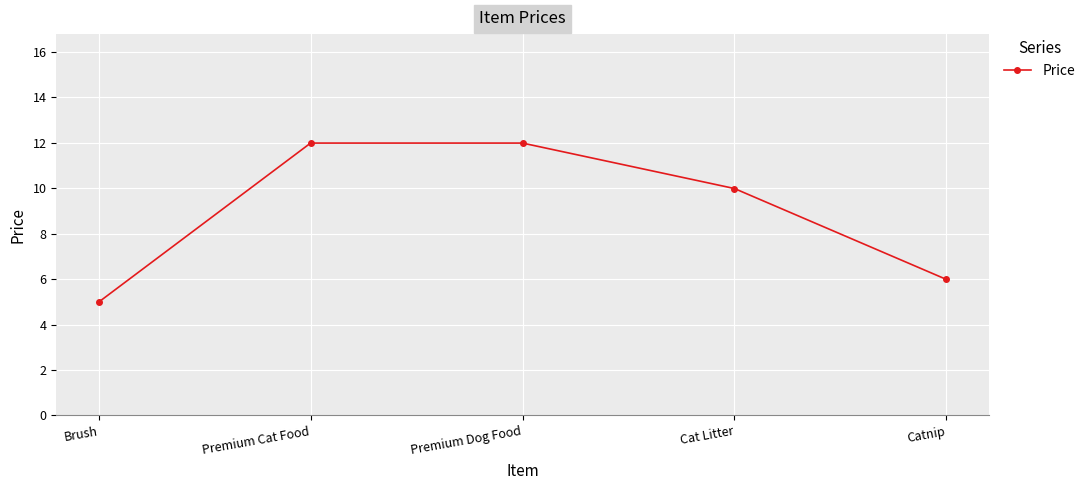

How many lines are shown in the chart?

1